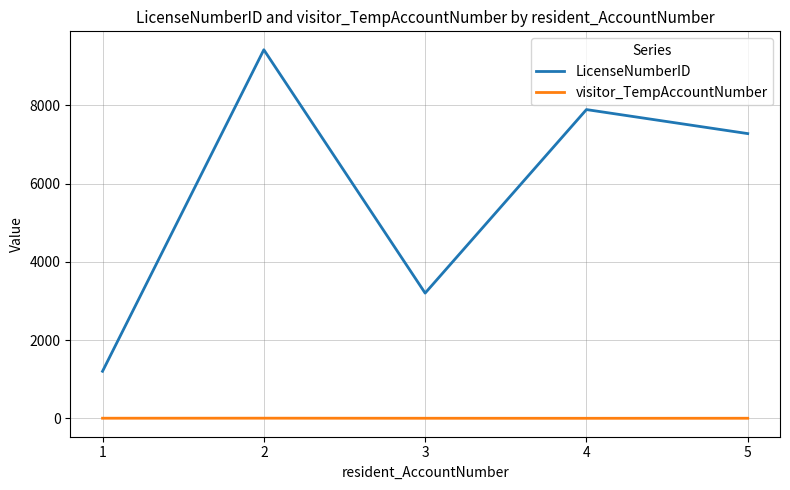

What is the difference between the maximum and second lowest values in the LicenseNumberID series?

6220